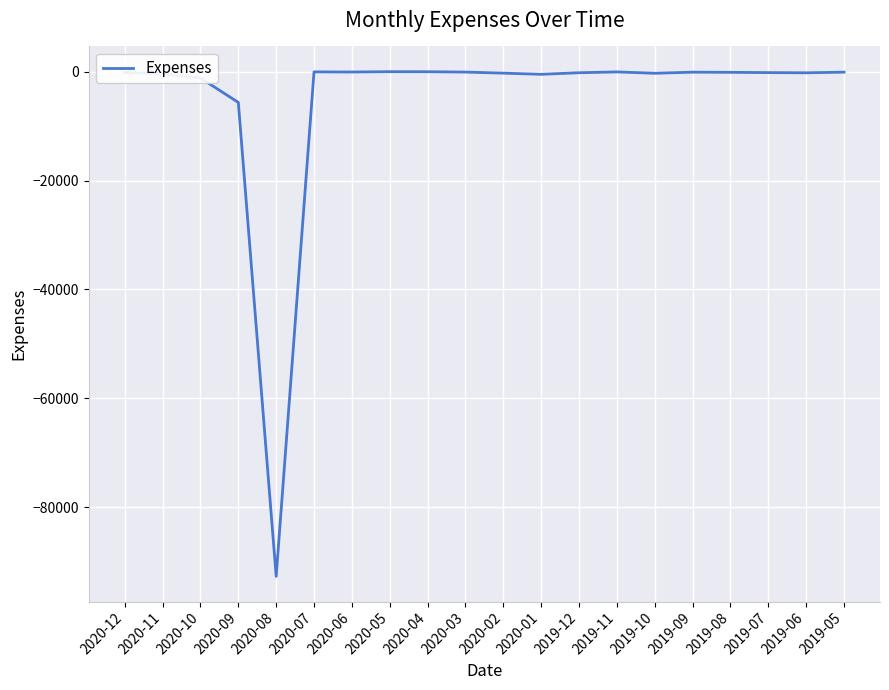

Is it true that the value at 2020-08 is -92718.2?

True